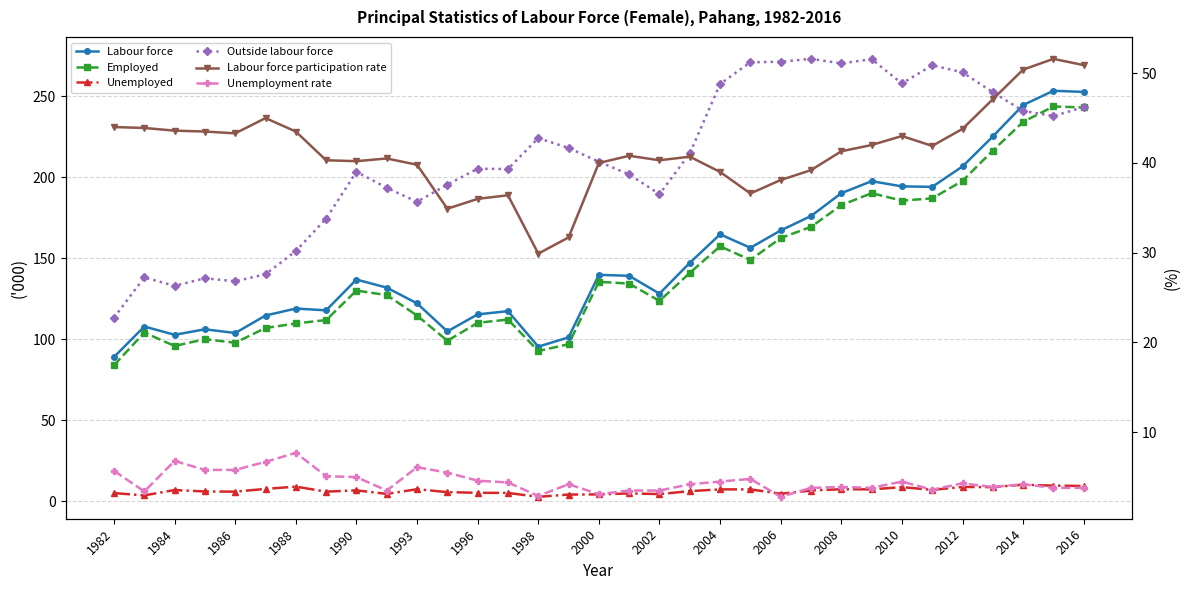

What are all the series names shown in the legend?

Labour force, Employed, Unemployed, Outside labour force, Labour force participation rate, Unemployment rate